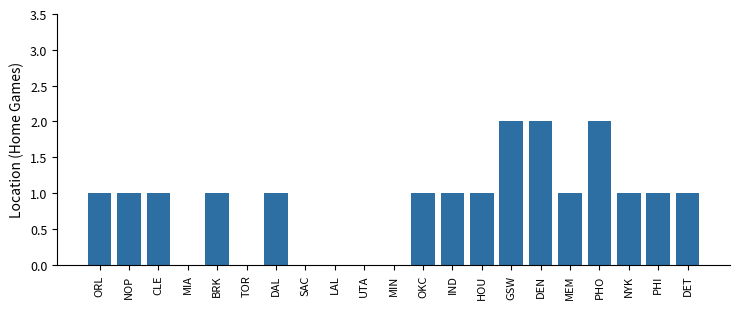

True or false: the data shows 1 at MIN.

False